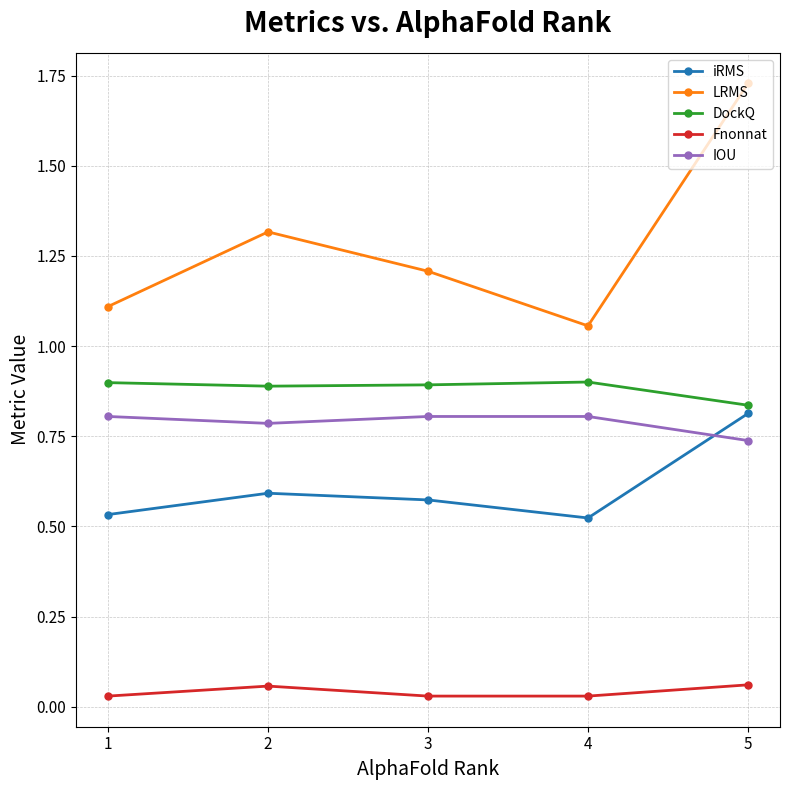

At which label is IOU closest to 0?

5